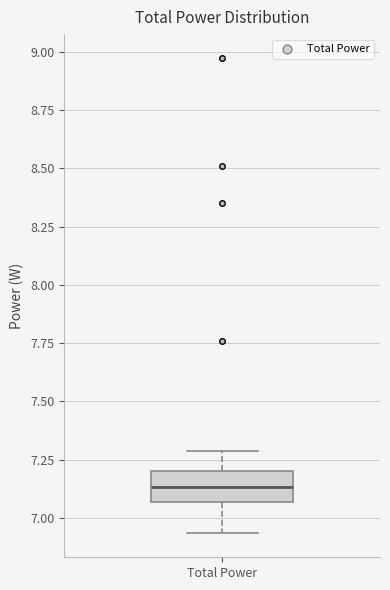

Read this box plot against the y-axis: the position of the median line, the range covered by the box, and the ends of both whiskers. The values are not printed on the chart, so give them approximately, as read against the axis.

median 7.15, box 7.05 to 7.20, whiskers 6.95 to 7.30